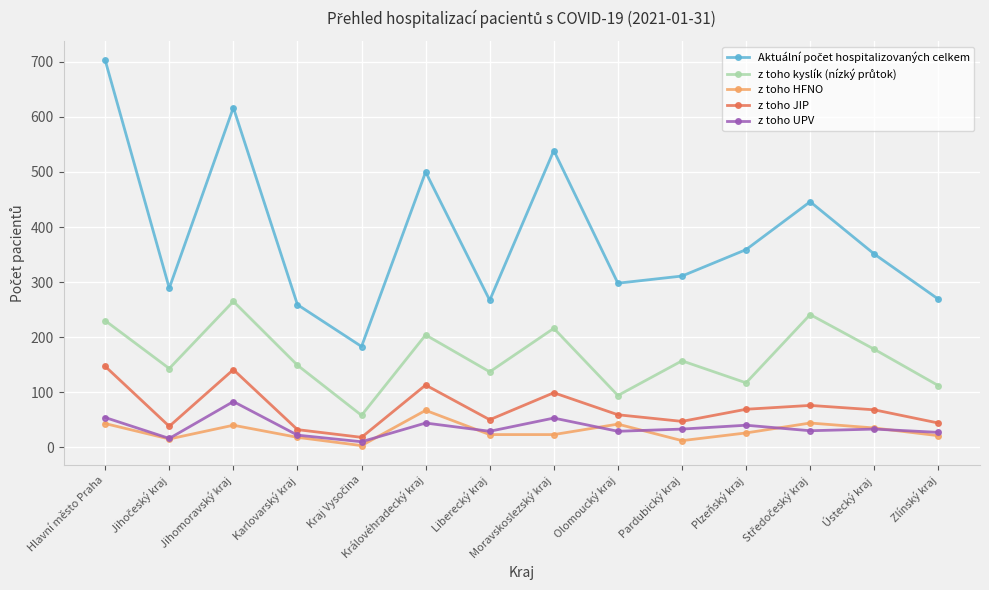

How many interior local peaks does the z toho JIP series have?

4